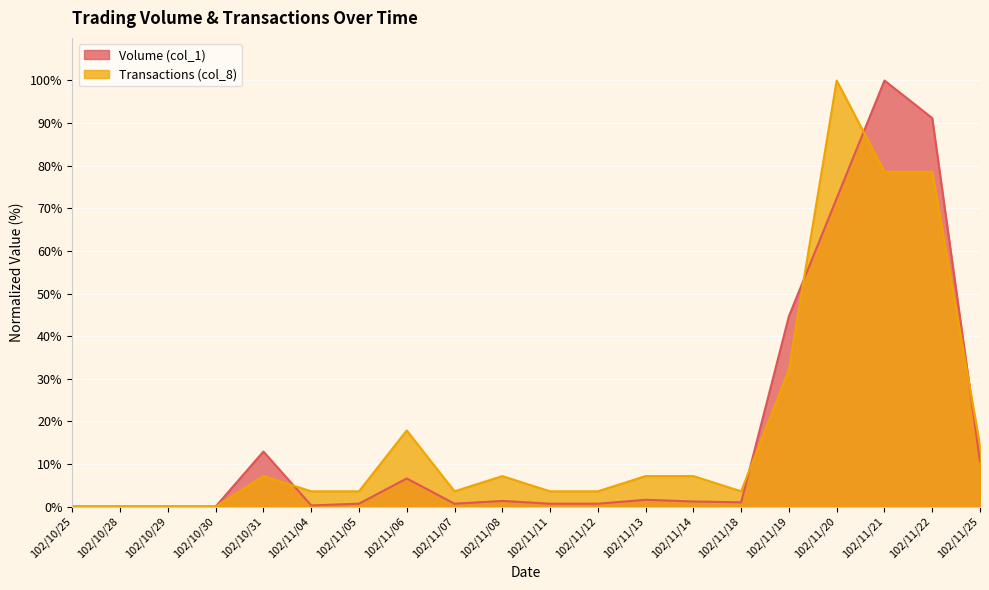

What are all the series names shown in the legend?

Volume (col_1), Transactions (col_8)